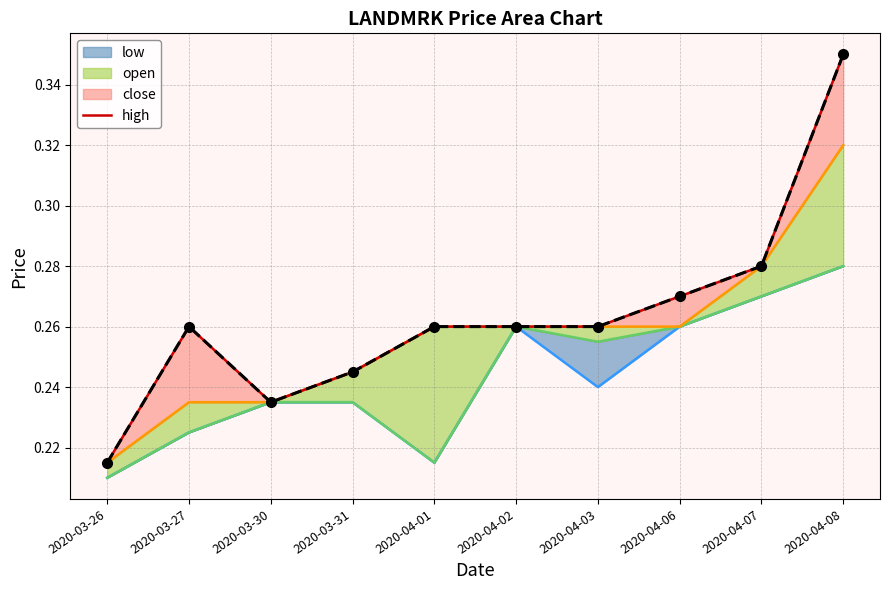

At how many categories does at least one series exceed 0?

10